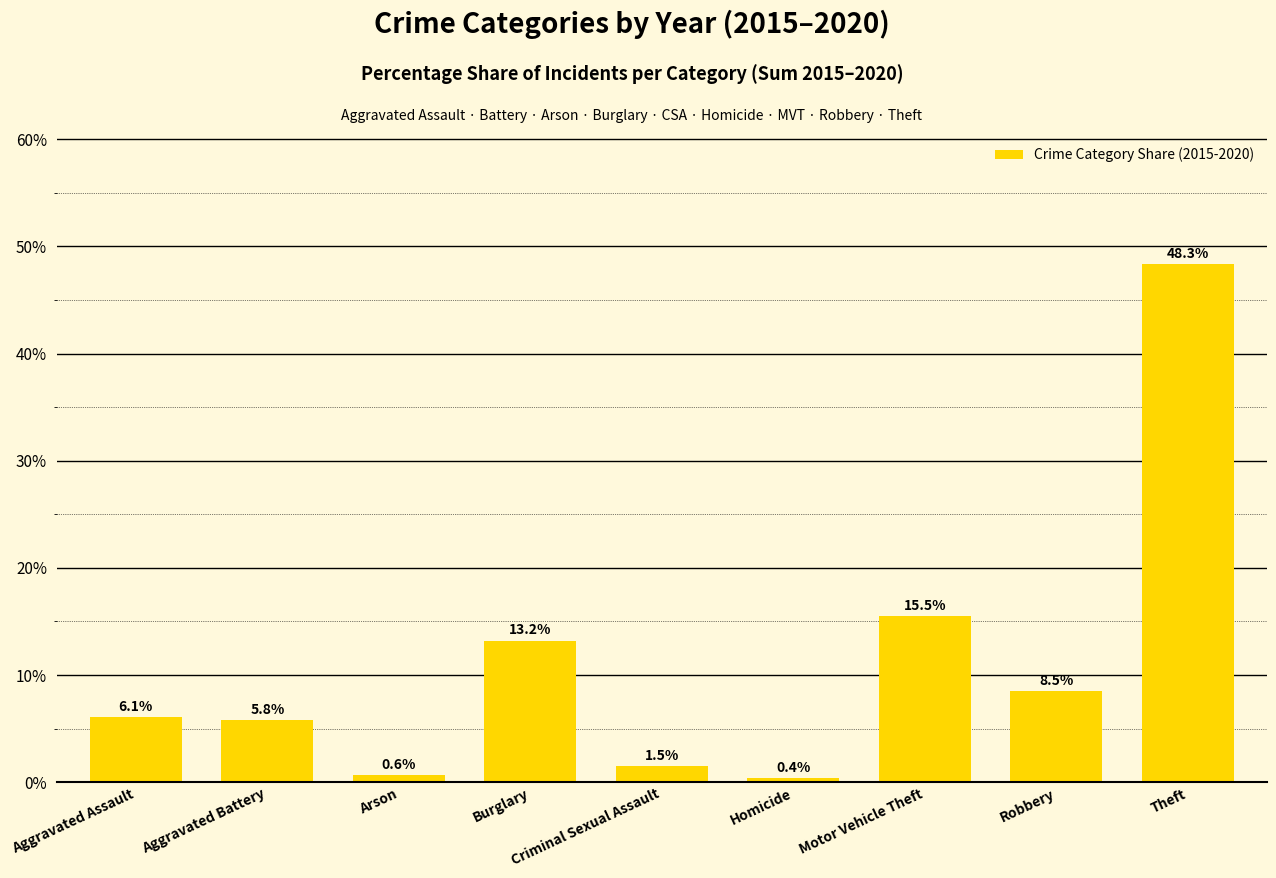

Count the number of categories in the chart.

9